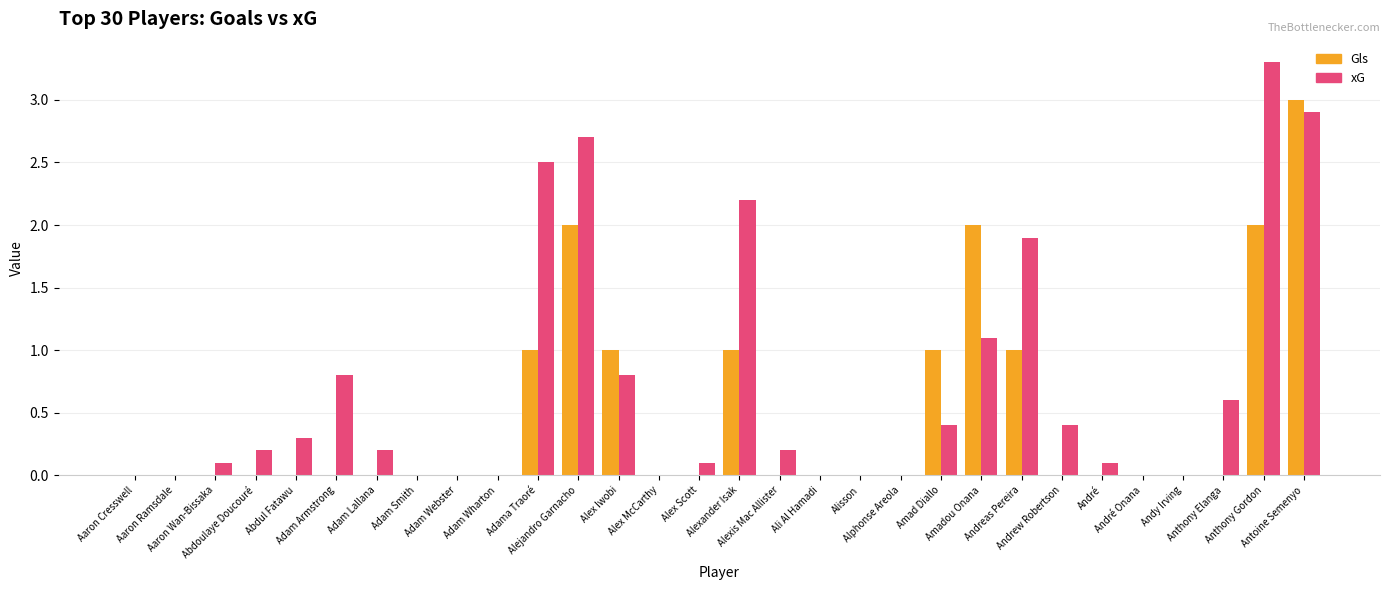

What is the greatest value displayed?

3.3